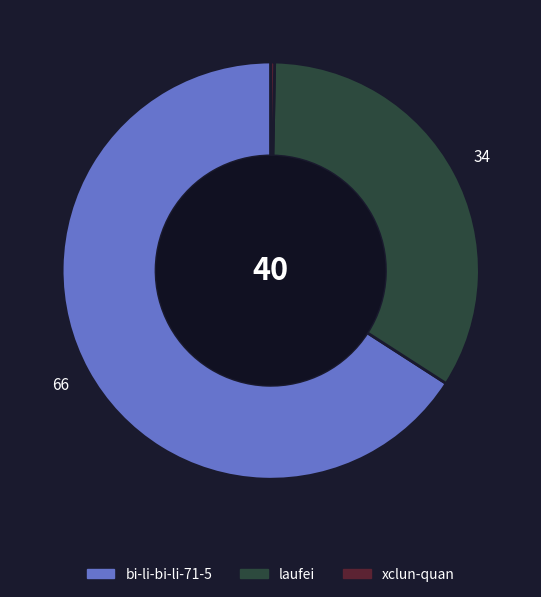

True or false: xclun-quan accounts for 0% of the total.

True